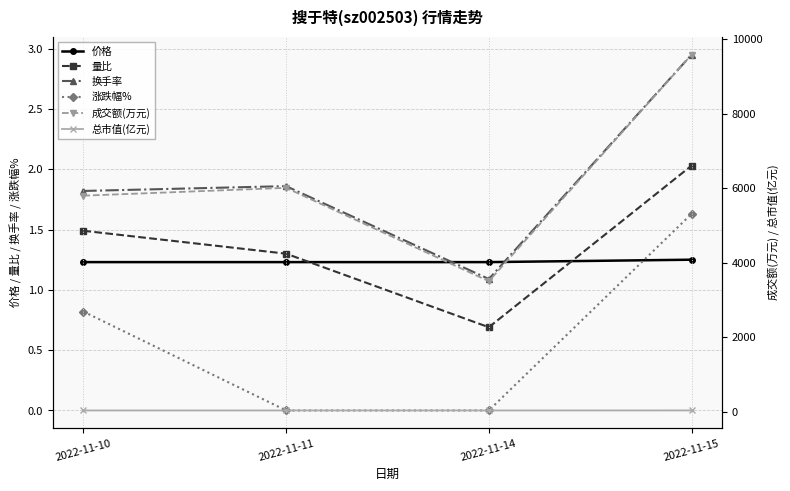

Between 2022-11-10 and 2022-11-14, which series saw the biggest shift?

成交额(万元)